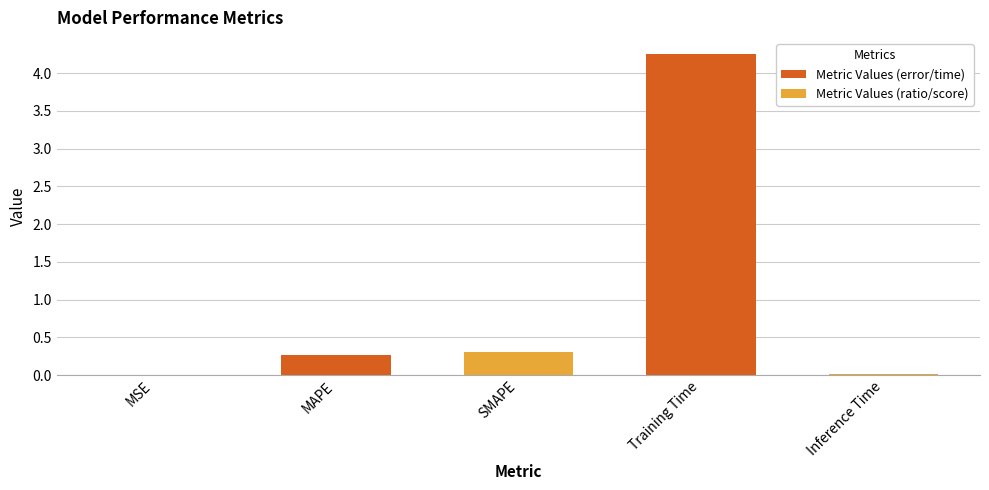

How many distinct data groups are displayed?

1